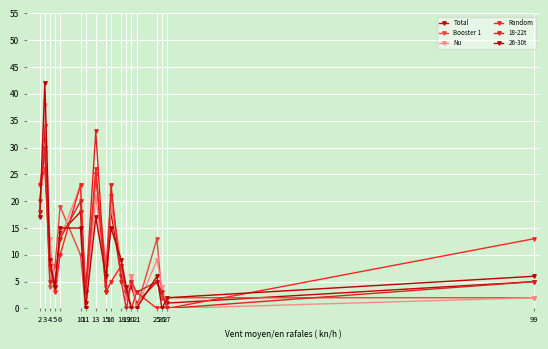

Which category has the highest value across all series?

3